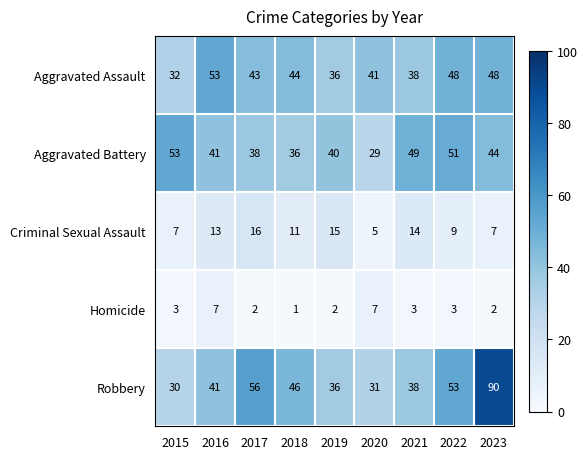

Read the Criminal Sexual Assault value at 2016.

13